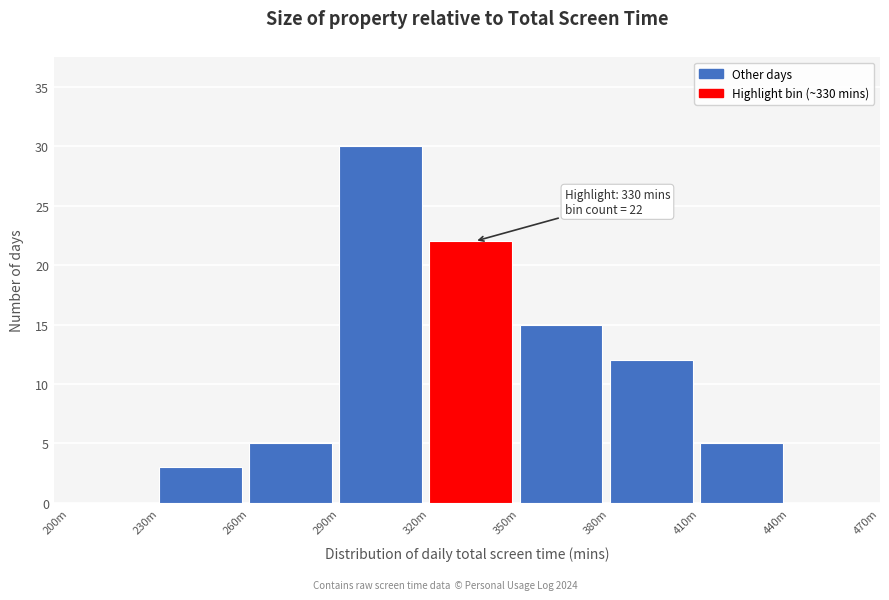

Reading right to left, list all the values displayed in this chart.

440m=0	410m=5	380m=12	350m=15	320m=22	290m=30	260m=5	230m=3	200m=0